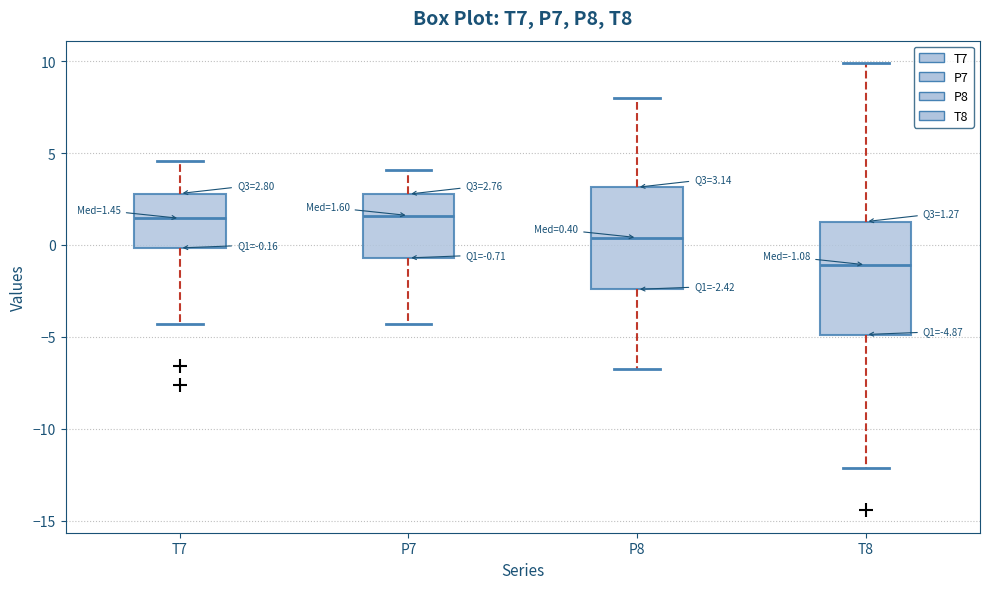

Which box is the tallest, from its lower edge to its upper edge?

T8